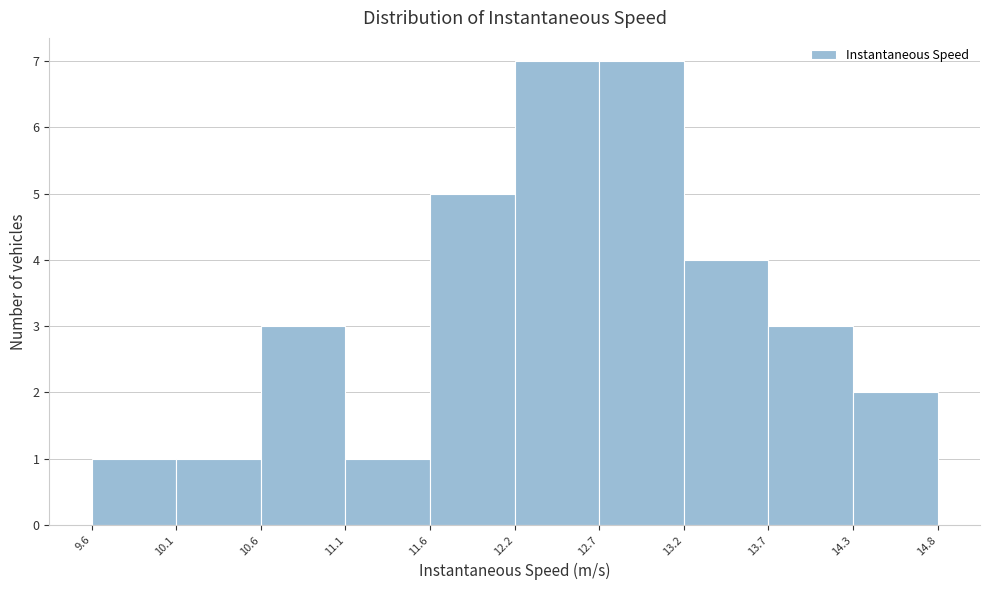

Reading left to right, transcribe this chart: for each bar, give the range it covers on the x-axis and its height. The values are not printed on the chart, so give them approximately, as read against the axis.

9.6 to 10.1: 1
10.1 to 10.6: 1
10.6 to 11.1: 3
11.1 to 11.6: 1
11.6 to 12.2: 5
12.2 to 12.7: 7
12.7 to 13.2: 7
13.2 to 13.7: 4
13.7 to 14.3: 3
14.3 to 14.8: 2